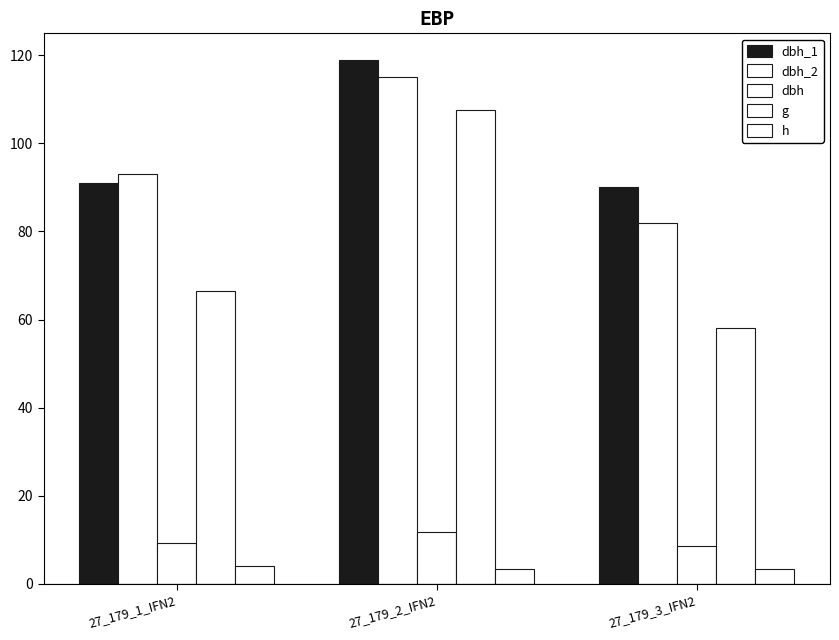

Reading left to right, transcribe all the data shown in this chart.

dbh_1: 91.0	119.0	90.0
dbh_2: 93.0	115.0	82.0
dbh: 9.2	11.7	8.6
g: 66.5	107.5	58.1
h: 4.0	3.5	3.5